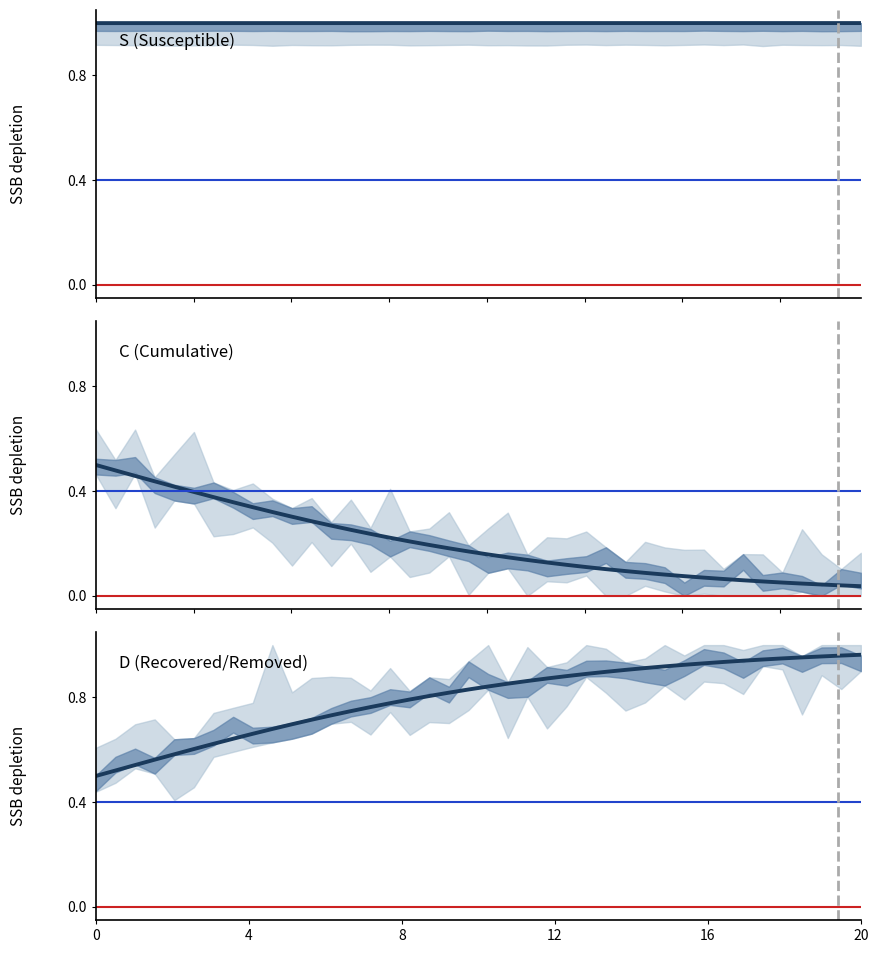

True or false: D (Recovered) has more than 2 points higher than both neighbors.

False